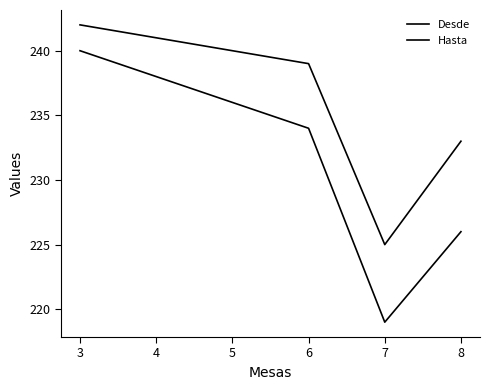

What is the difference between the second highest and second lowest values in the Desde series?

8